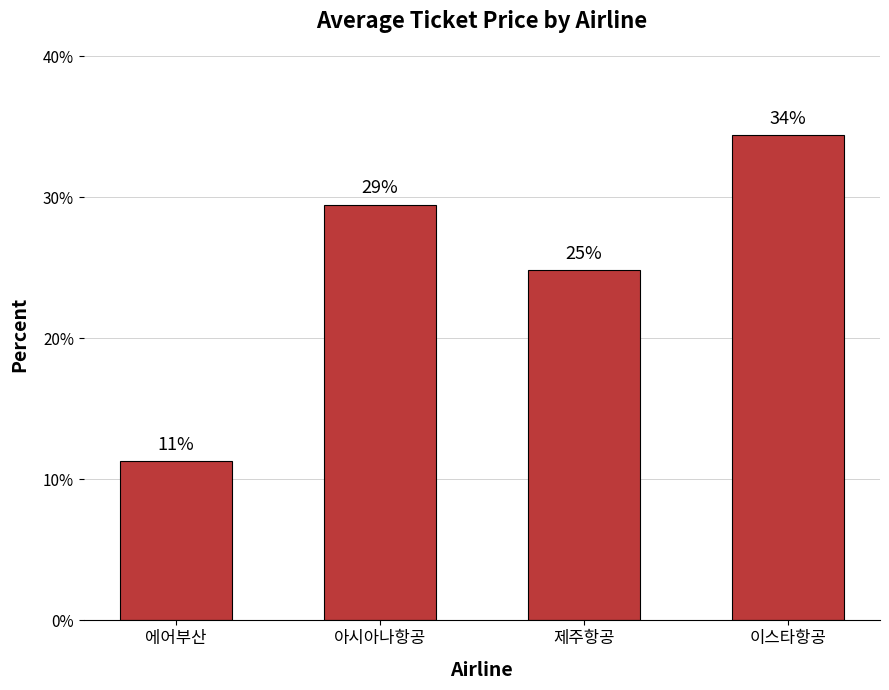

Are the bars horizontal?

No